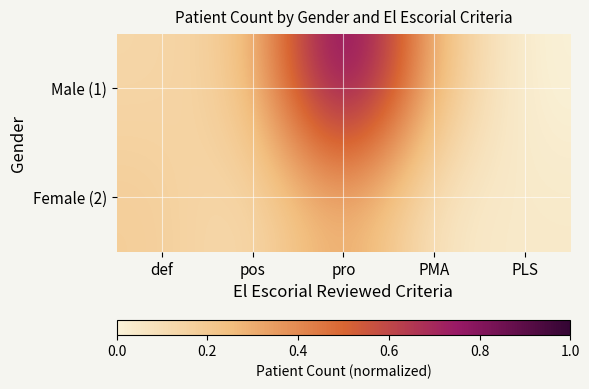

Reading left to right, transcribe all the data shown in this chart.

Male (1): def=0.1	pos=0.2	pro=1.0	PMA=0.2	PLS=0.0
Female (2): def=0.2	pos=0.1	pro=0.4	PMA=0.0	PLS=0.0